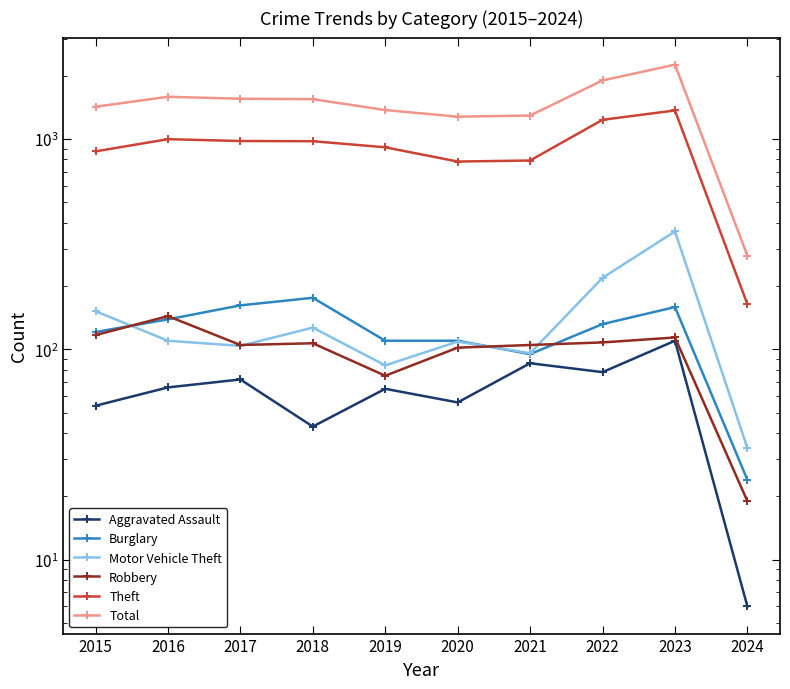

Is the value of Robbery at 2020 greater than the value of Burglary at 2022?

No